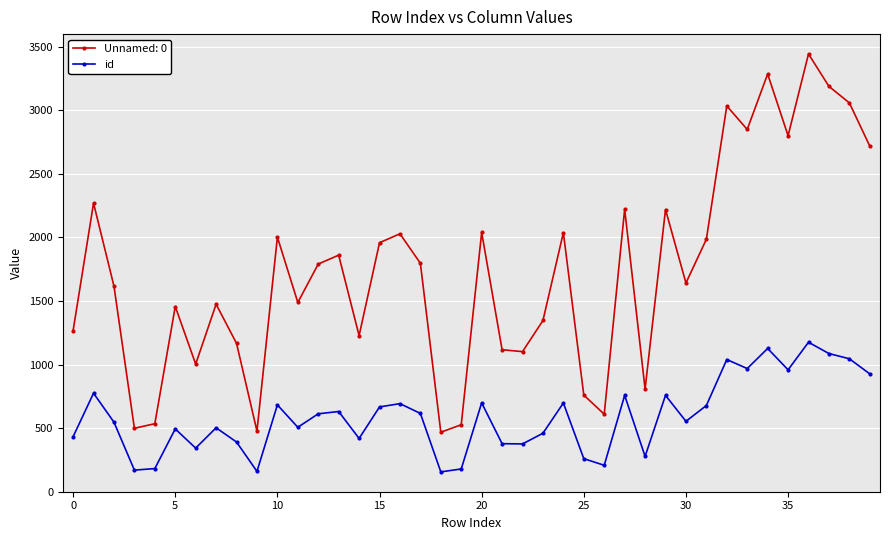

Does the chart display data point markers on the line(s)?

Yes